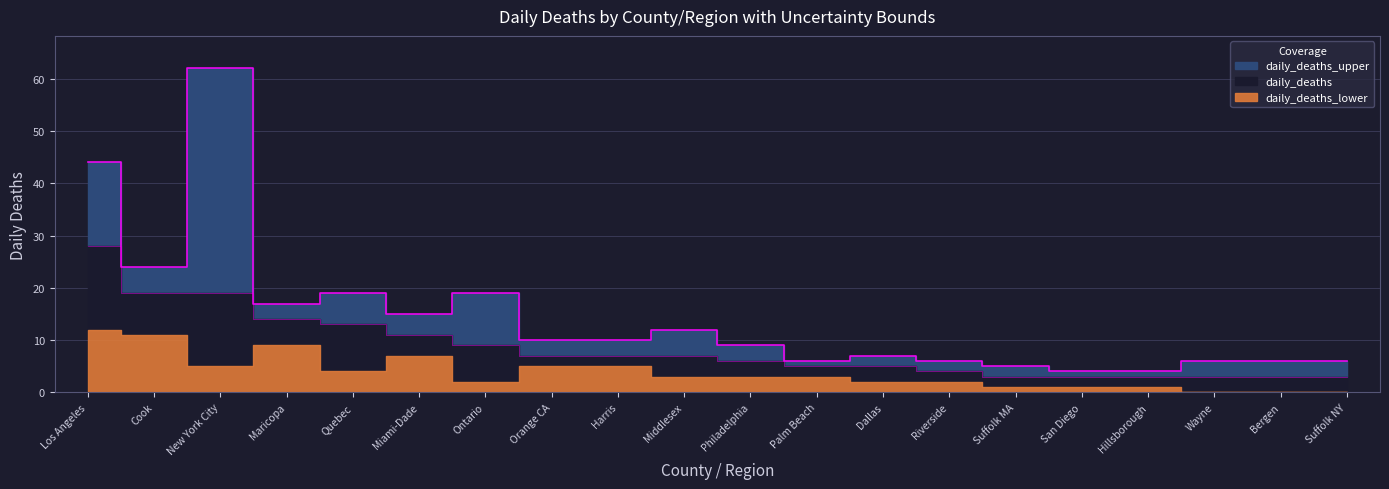

At which label is daily_deaths closest to 15?

Maricopa